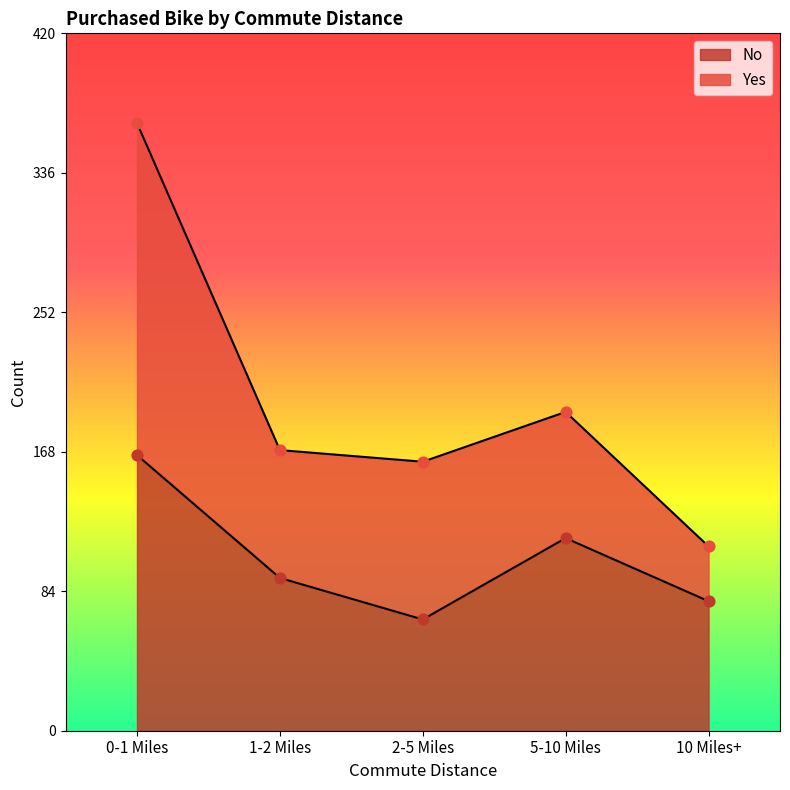

Approximately how many times larger is the value at 10 Miles+ compared to 5-10 Miles?

0.7